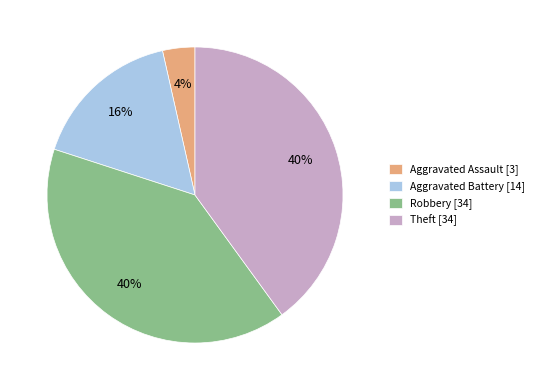

Is there a majority slice in this chart?

No